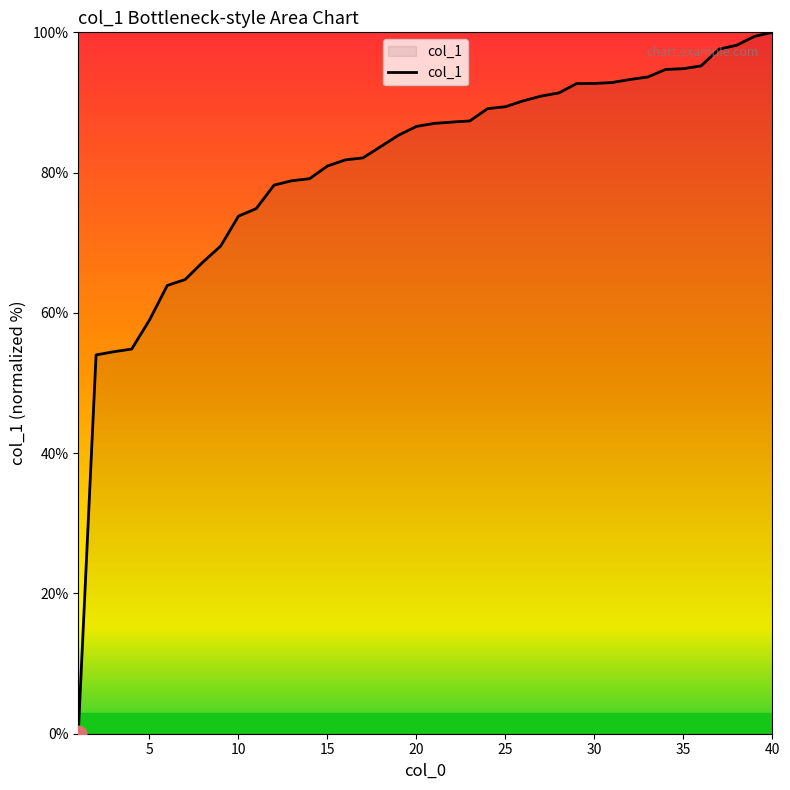

What is the greatest value displayed?

100.0